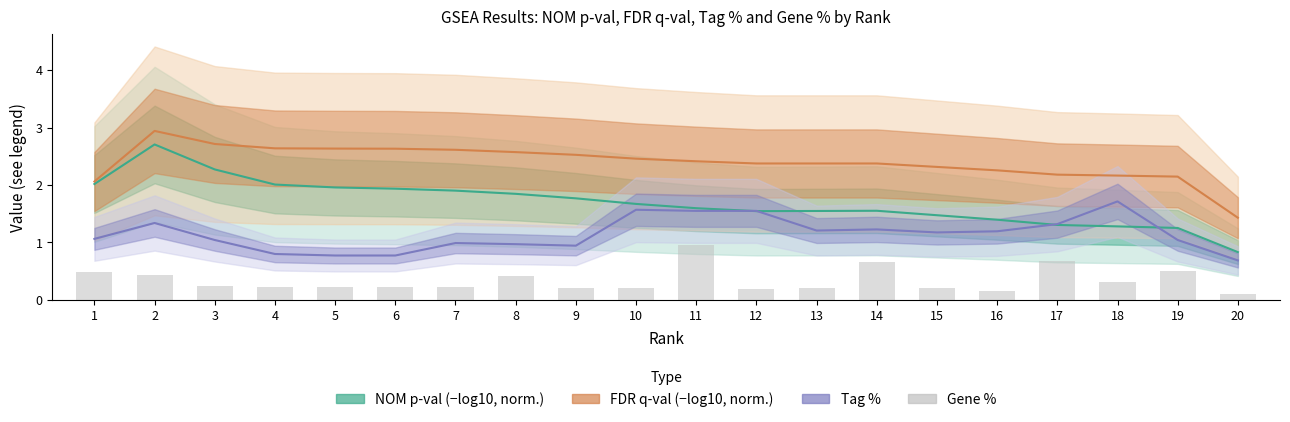

Which has a higher value, 13 or 16?

13